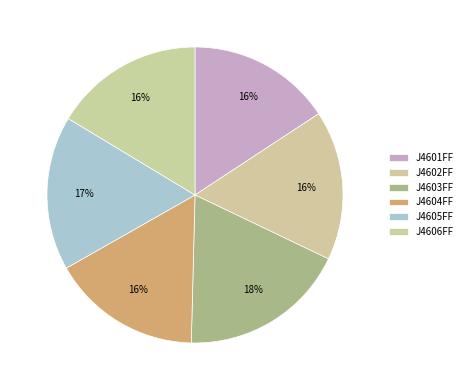

How many segments does this pie chart have?

6